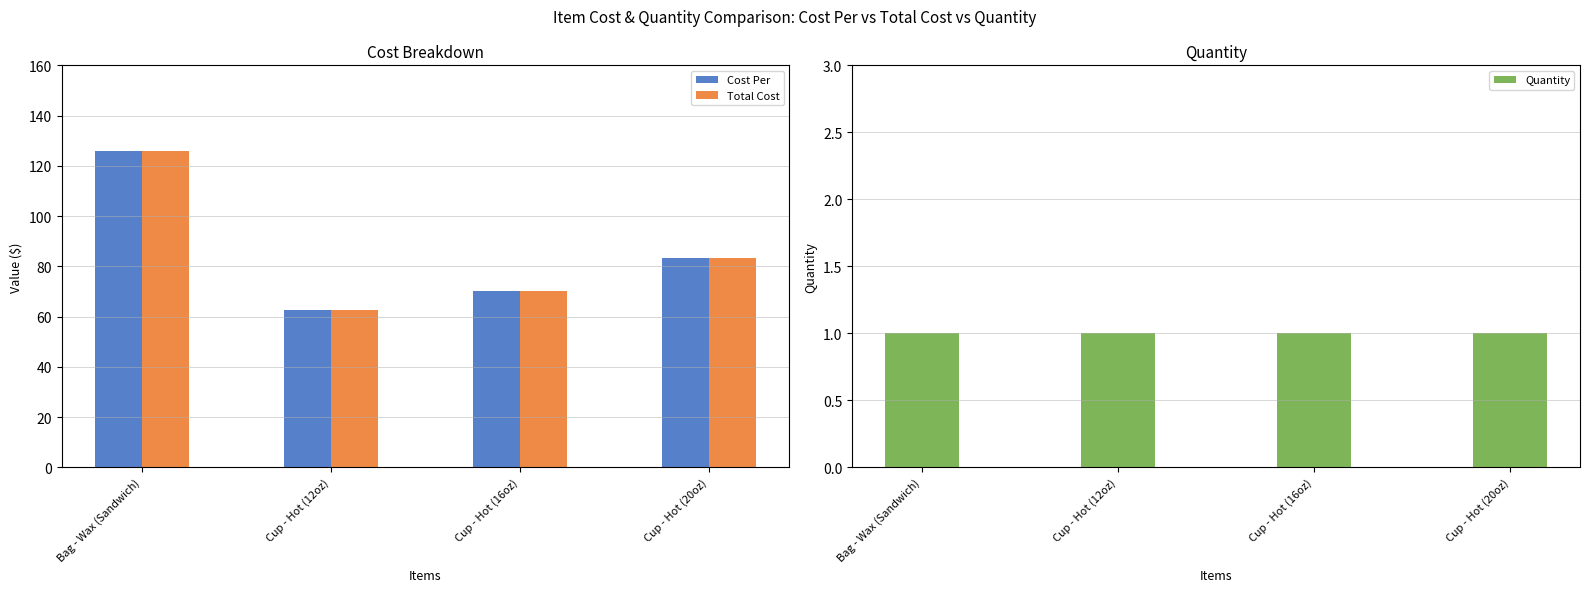

What is the minimum value shown in the chart?

1.0